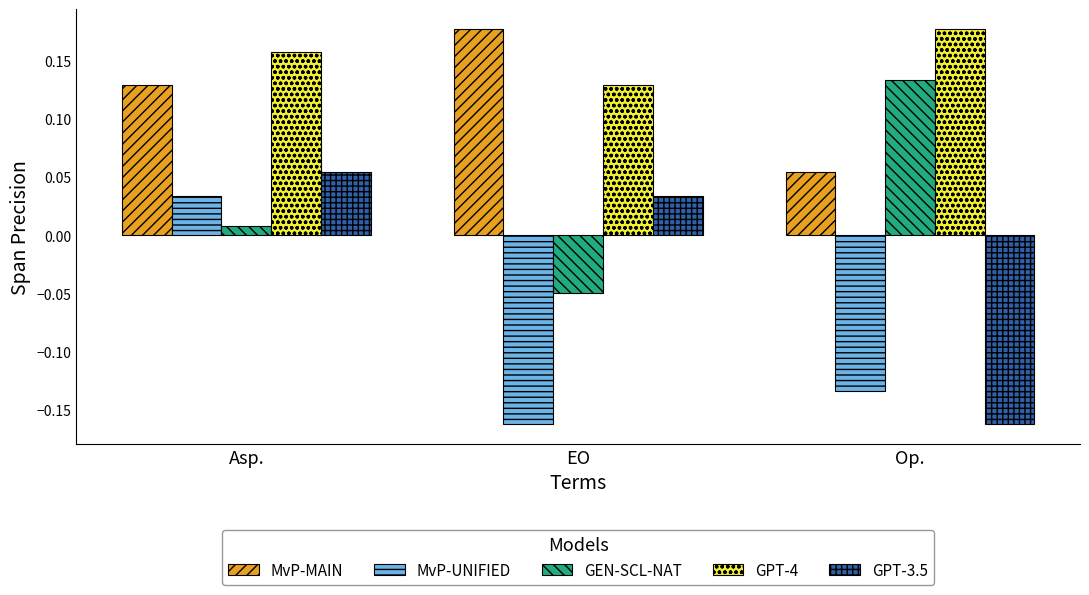

Where is MvP-MAIN nearest to the value 0?

Op.